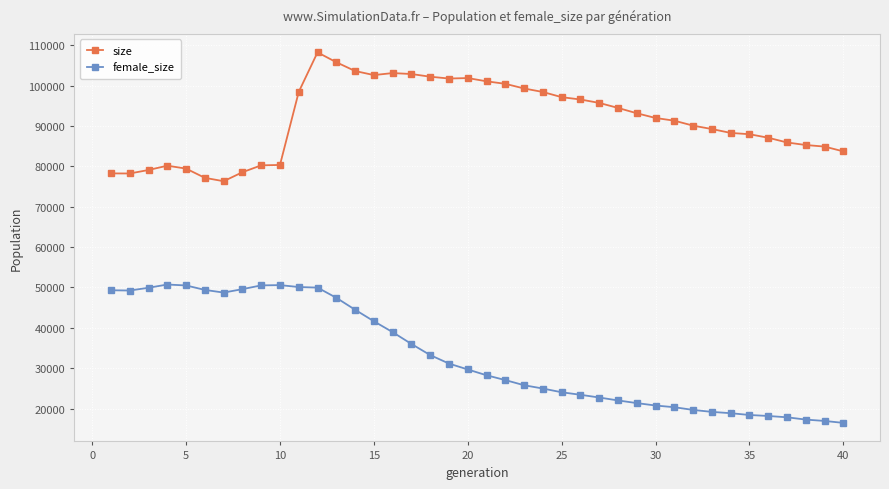

In size, how many points are higher than both neighbors (excluding endpoints)?

4